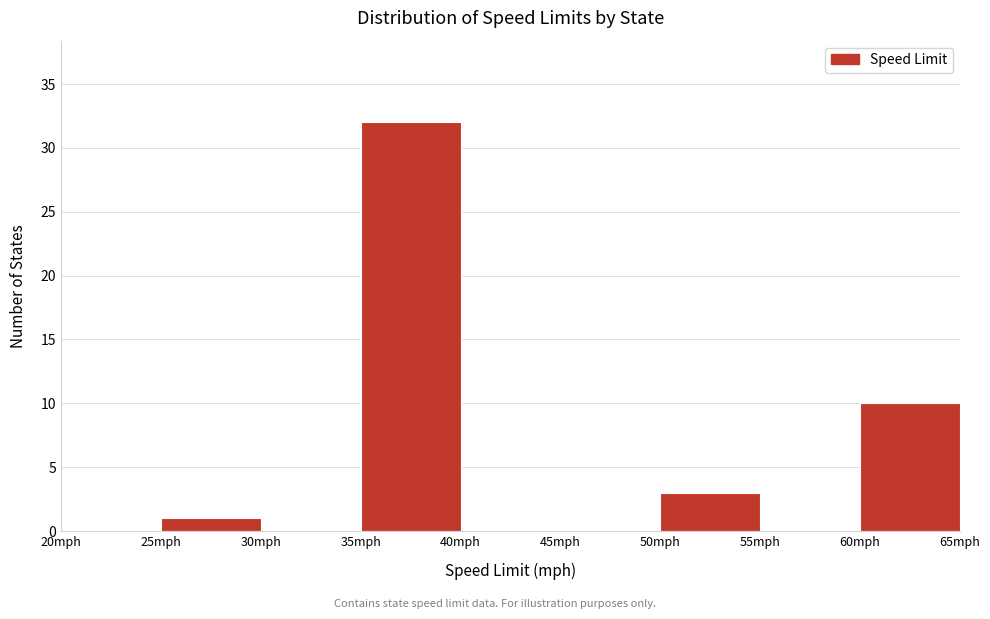

Reading left to right, list every bar in this chart as the range it spans on the x-axis followed by its height. The values are not printed on the chart, so give them approximately, as read against the axis.

20 to 25: 0
25 to 30: 1
30 to 35: 0
35 to 40: 32
40 to 45: 0
45 to 50: 0
50 to 55: 3
55 to 60: 0
60 to 65: 10